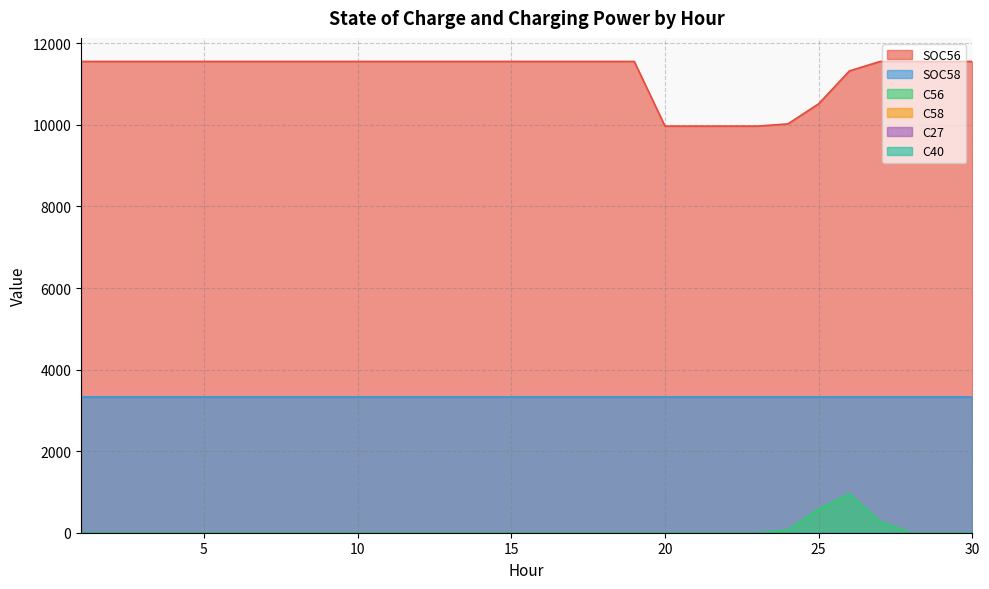

True or false: C58 and C27 cross at least once.

False